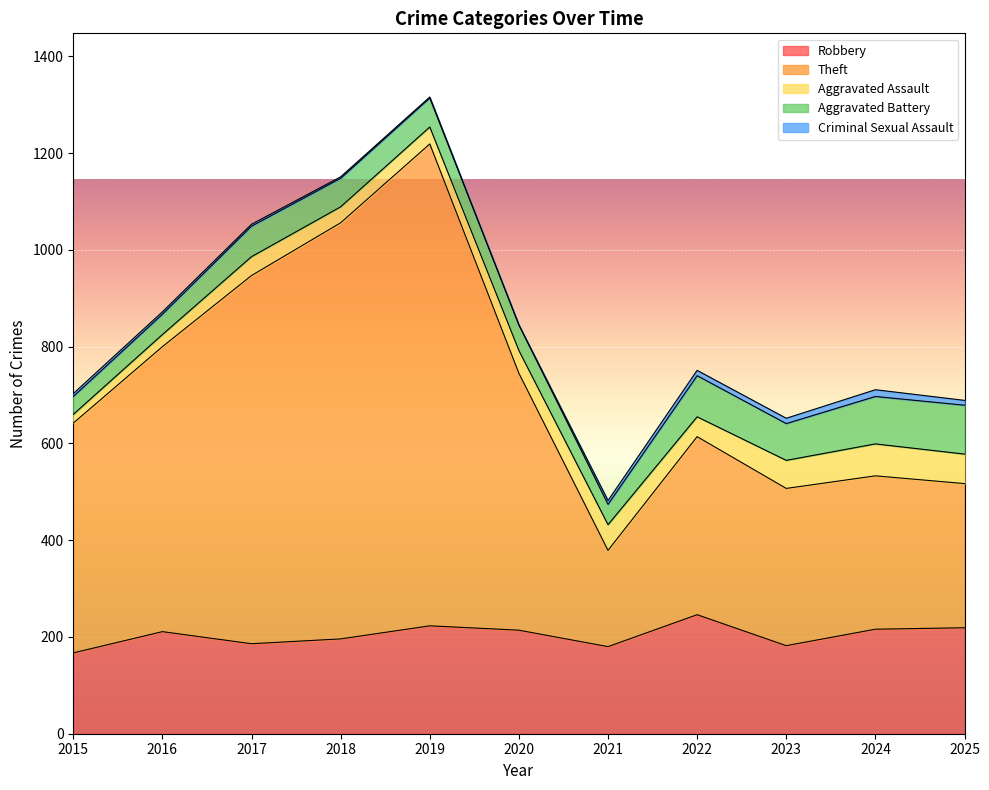

Between 2016 and 2020, which series saw the biggest shift?

Theft